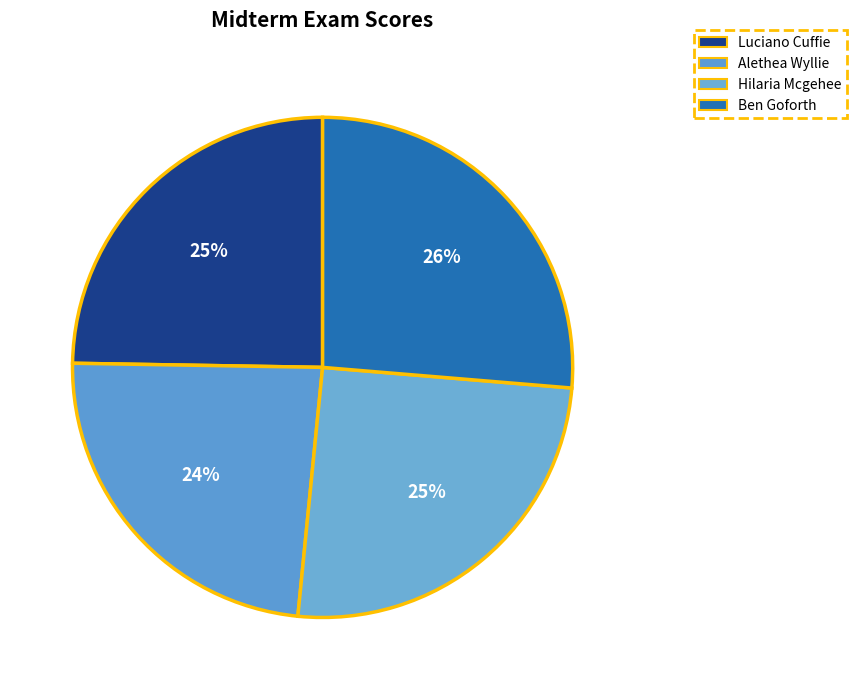

What percentage do Hilaria Mcgehee and Alethea Wyllie together represent?

48.9%